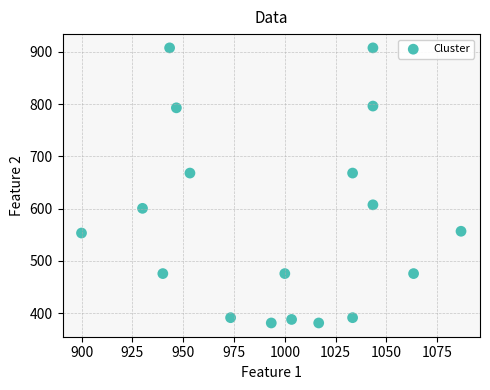

What is the range of Y values (max minus min)?

526.5